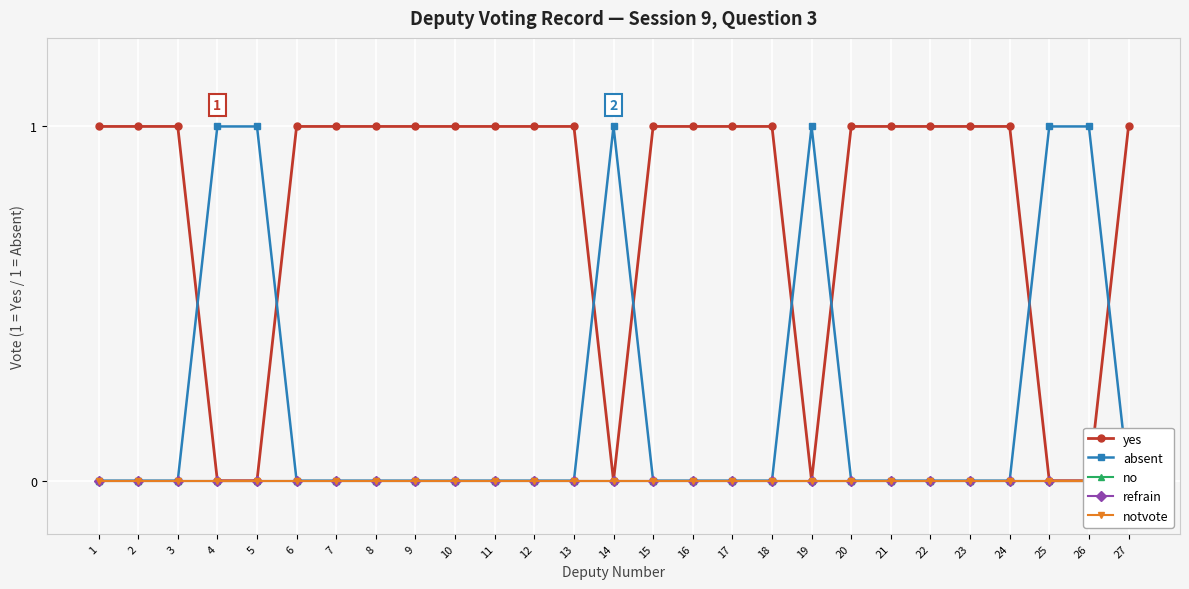

Which series has the largest total across all categories?

yes